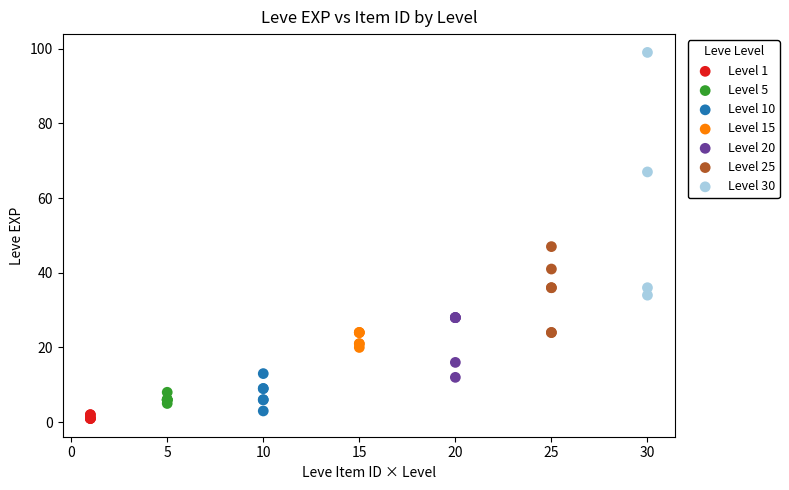

Which series has the largest Y range (max minus min)?

Level 30